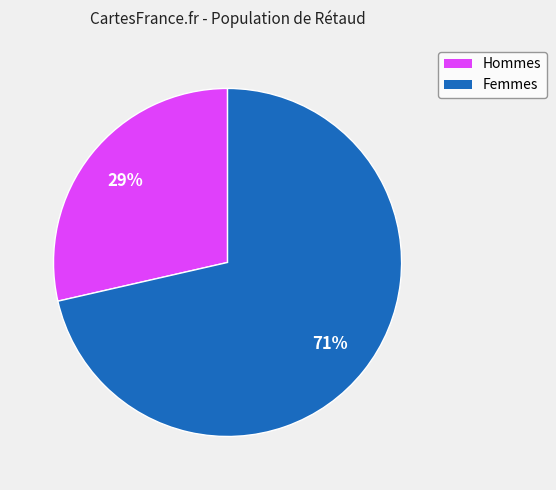

Count the number of slices in the pie.

2